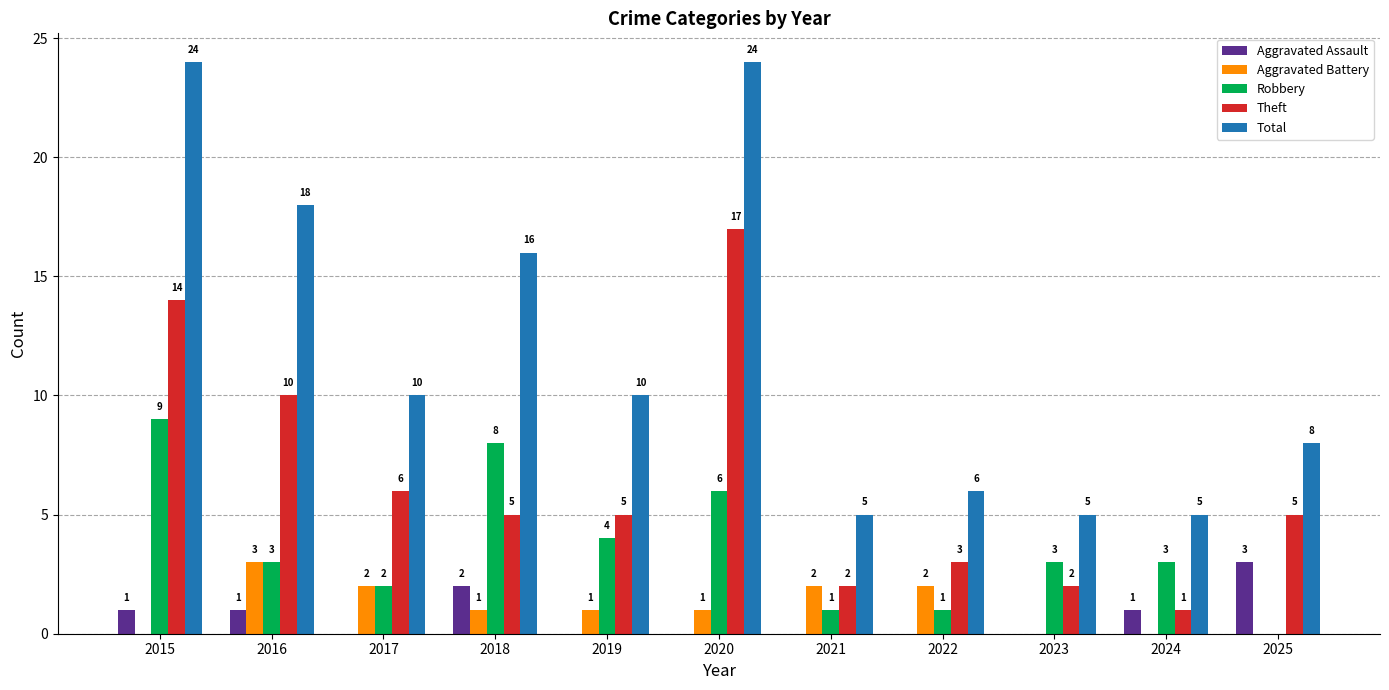

The value of Aggravated Battery at 2022 is 2. True or false?

True